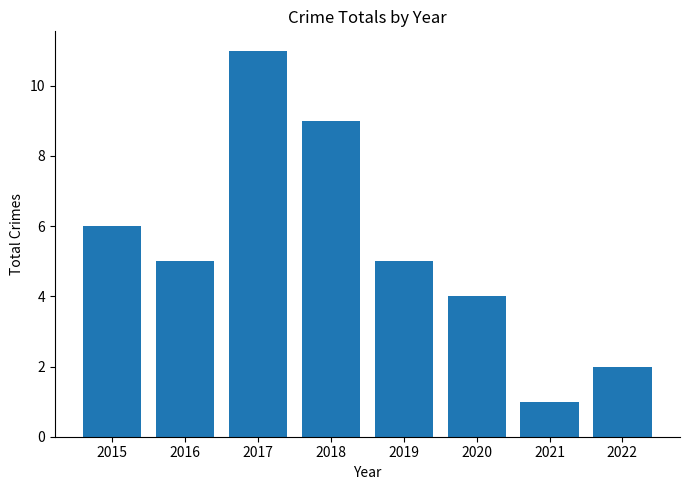

Count the number of data series in this chart.

1